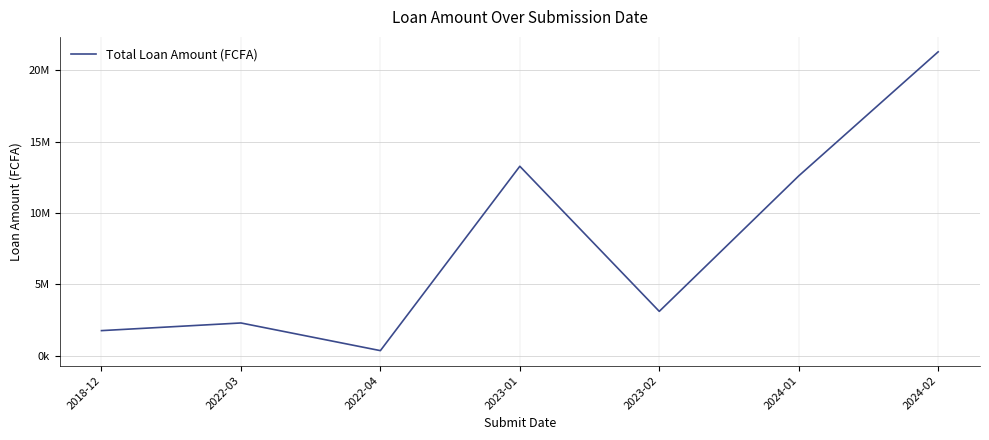

Does the chart have visible grid lines?

Yes